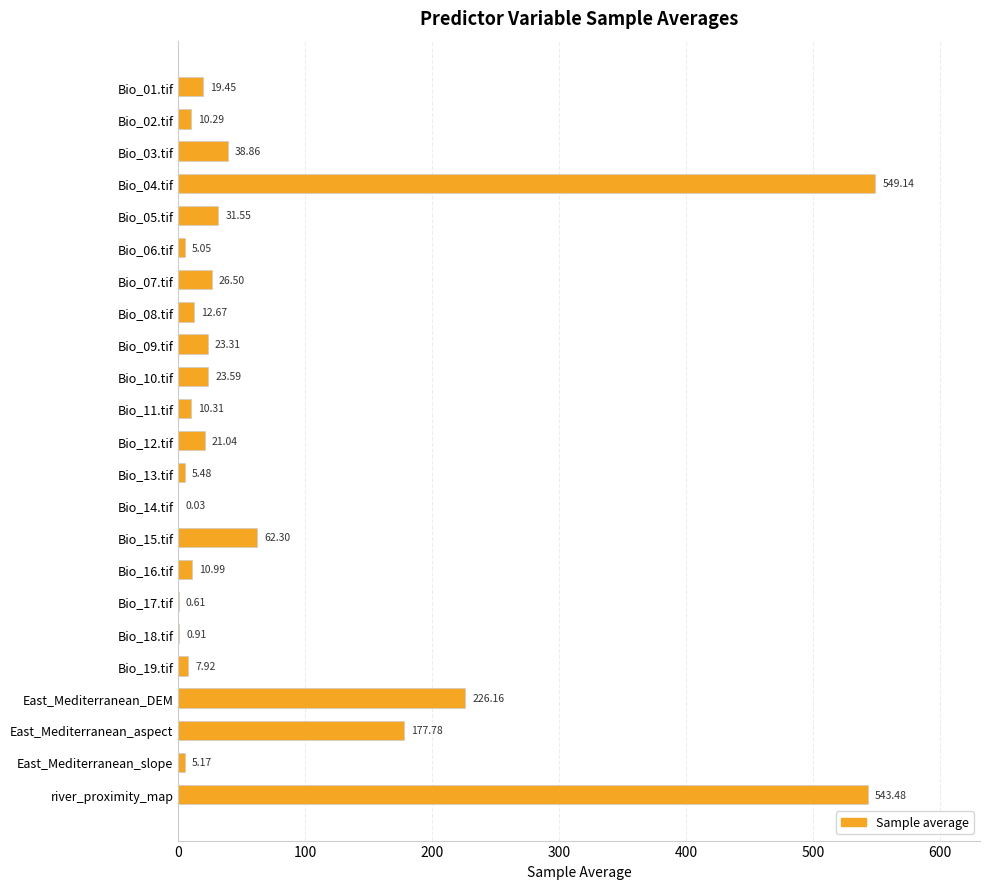

Between Bio_19.tif and Bio_18.tif, which is larger?

Bio_19.tif